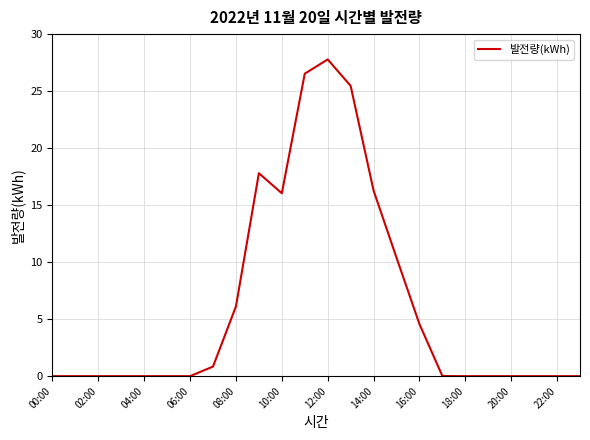

What is the difference between the maximum and minimum values?

27.8